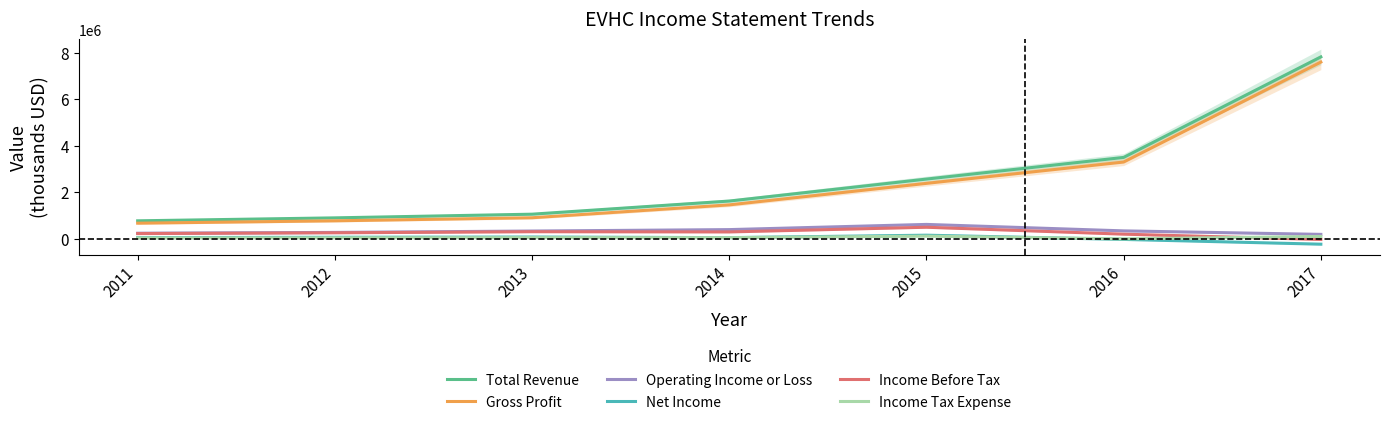

True or false: Income Tax Expense has more than 0 interior local peaks.

True